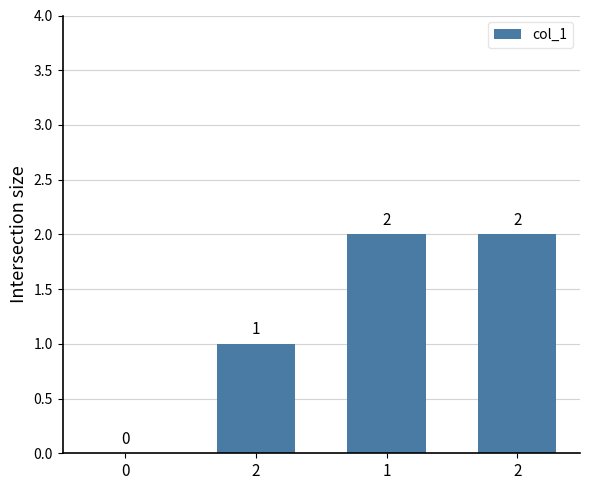

What is the difference between the maximum and second lowest values?

1